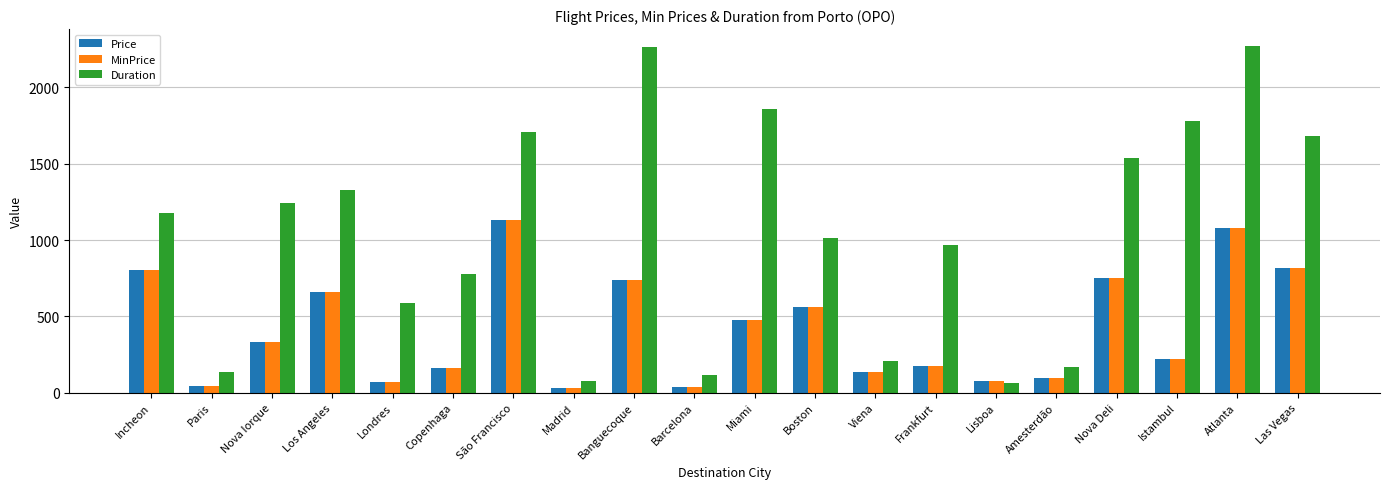

Is the value of MinPrice at Barcelona greater than the value of Price at Nova Iorque?

No